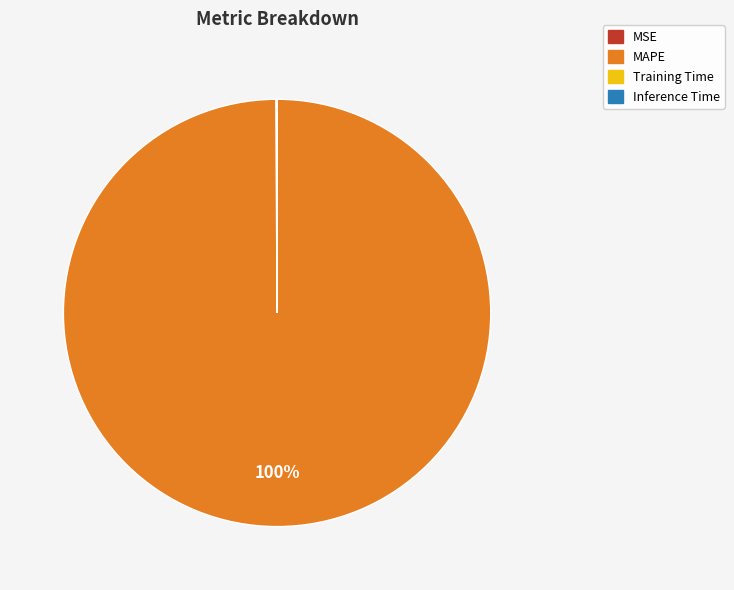

Which slice is the largest?

MAPE